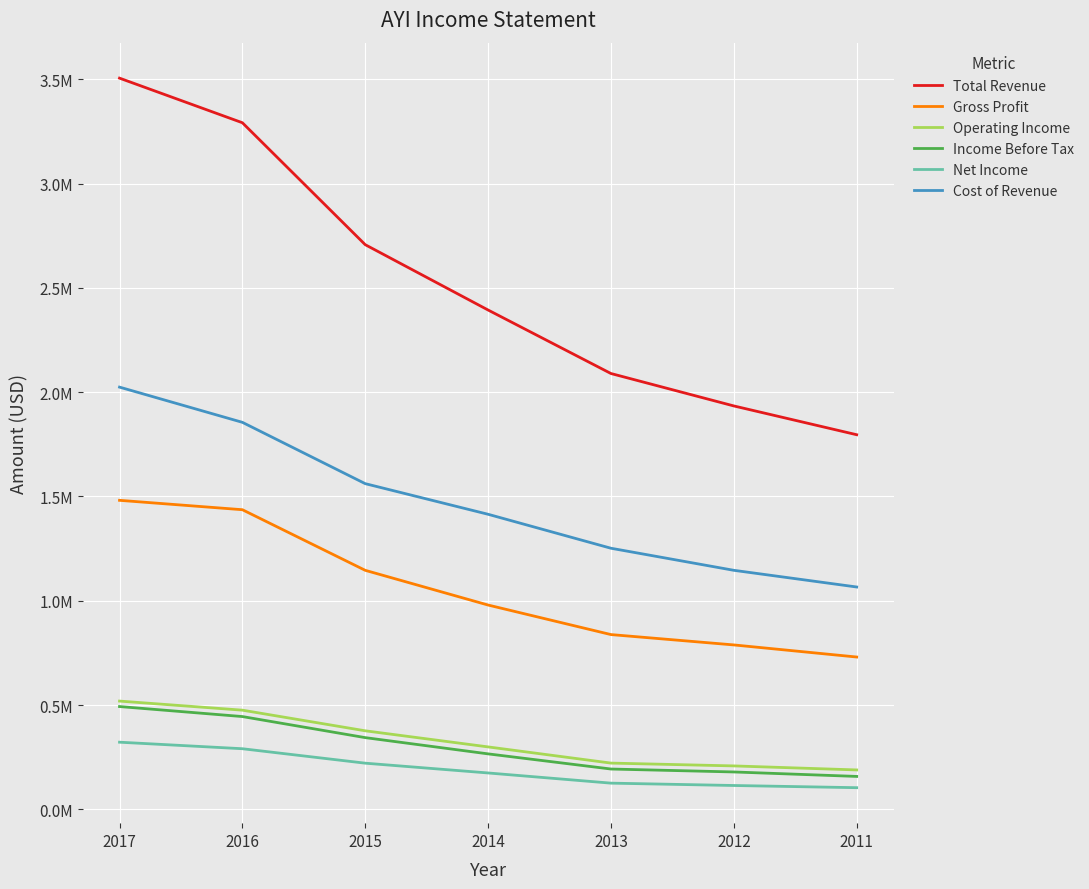

Is this an area chart (filled region under the line)?

No